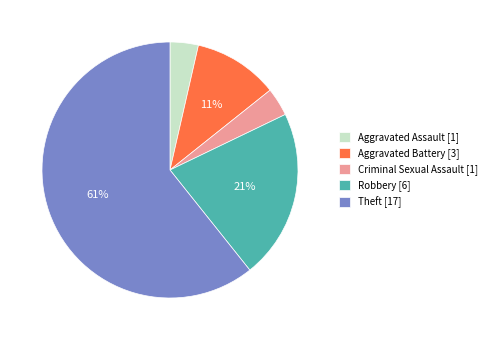

The Theft [17] slice represents 61% of the pie. True or false?

True